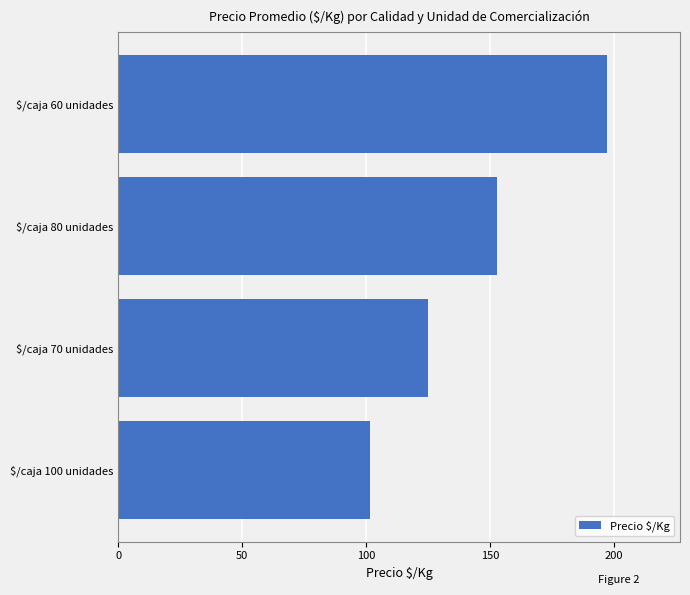

Read the value at $/caja 80 unidades.

153.0